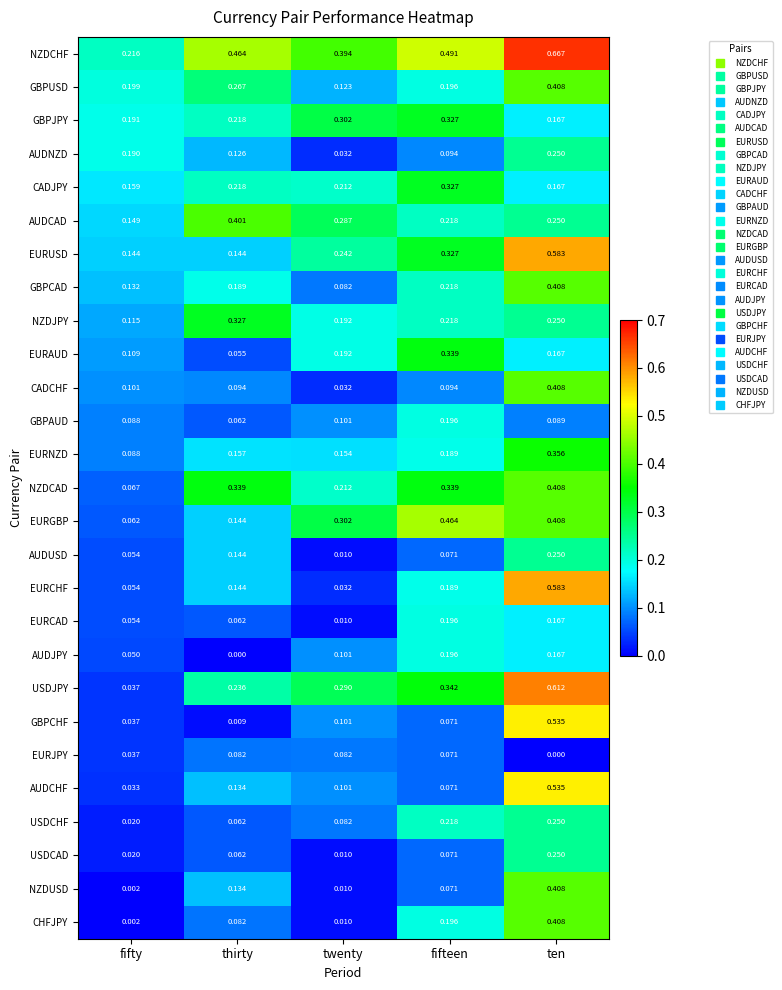

Which series has the widest spread of values?

USDJPY